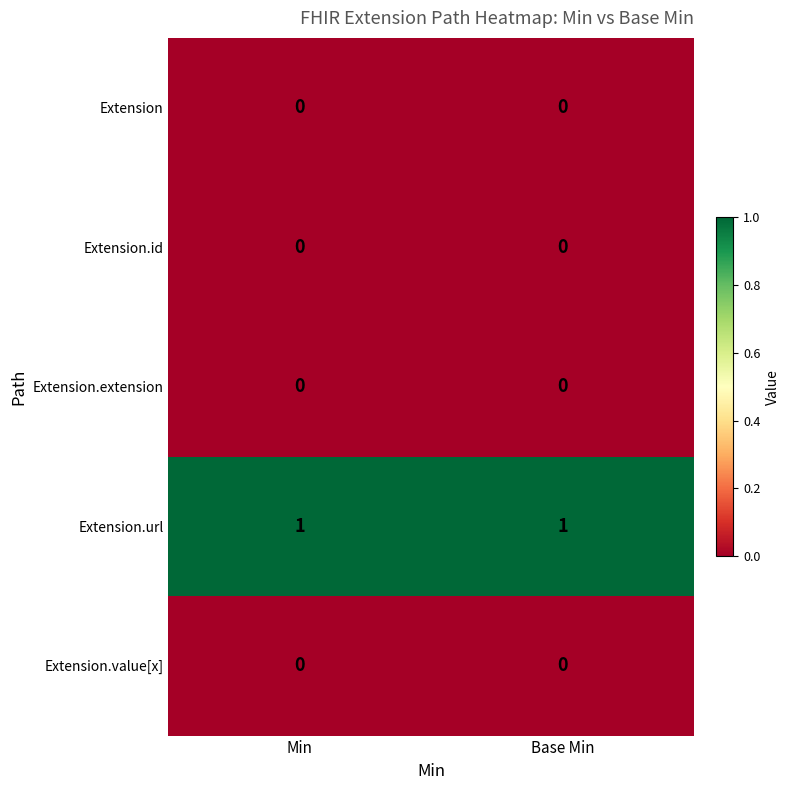

Which series has the largest total across all categories?

Extension.url